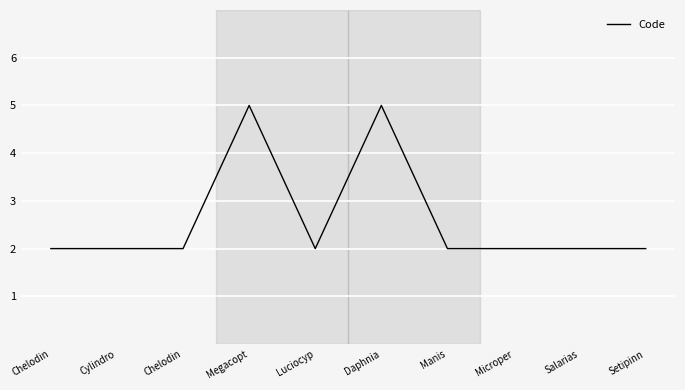

How many lines are shown in the chart?

1